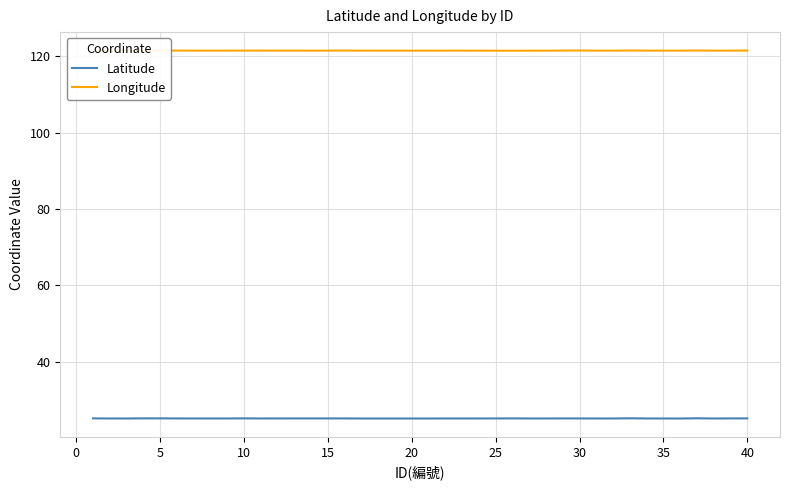

Which series has the largest total across all categories?

Longitude